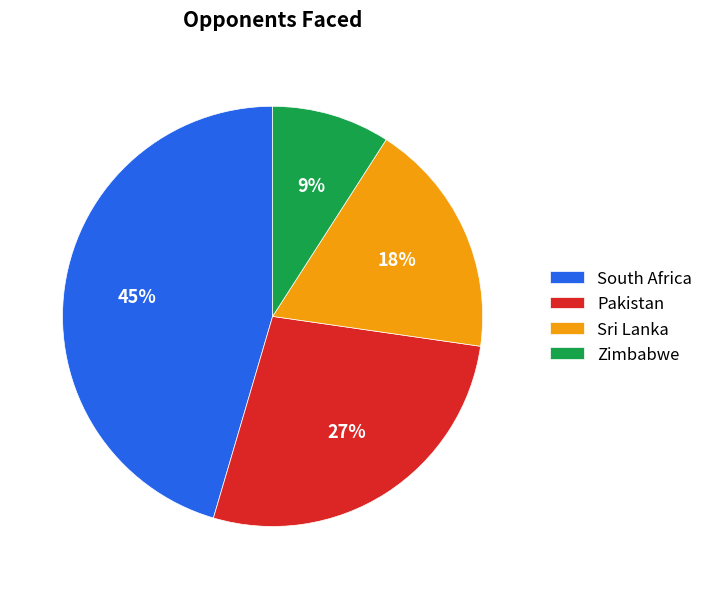

Which slice is the smallest?

Zimbabwe